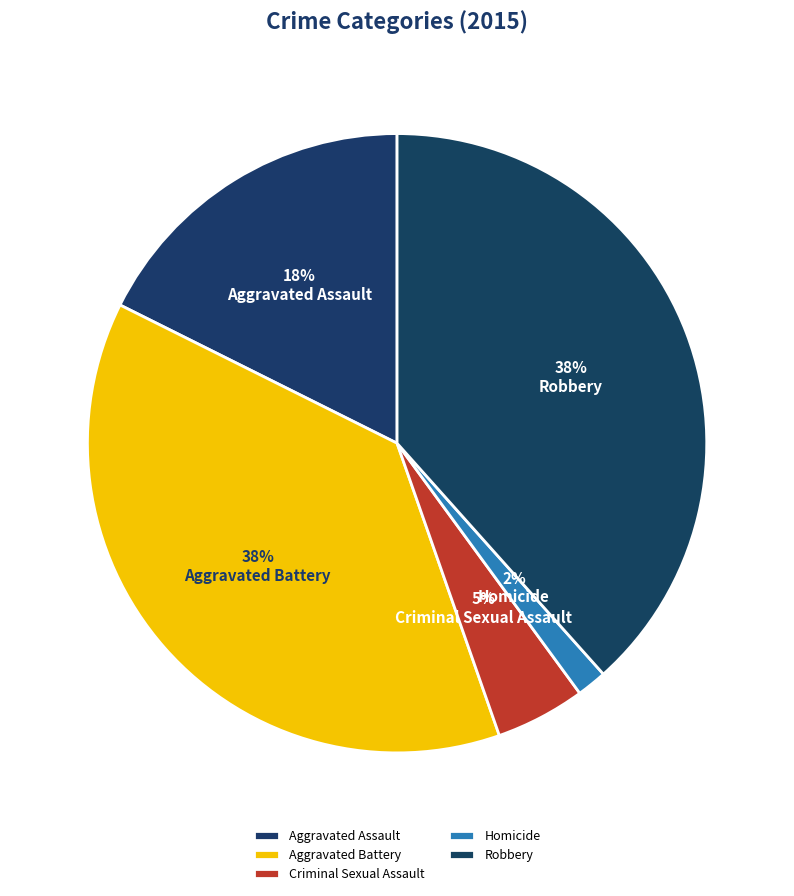

Which category has the smallest portion of the pie?

Homicide